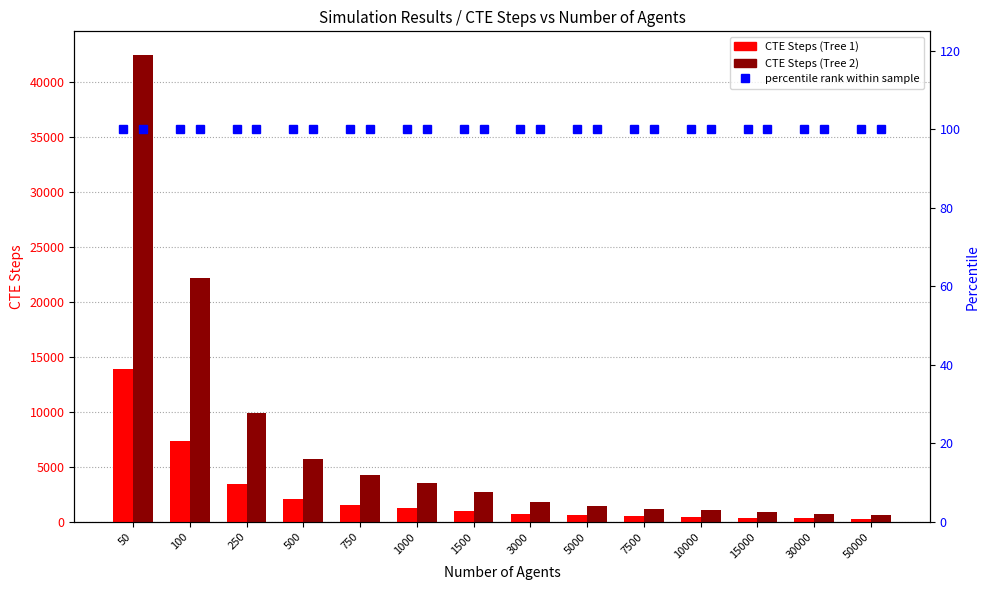

List the labels in order of percentile rank (Tree 1) value, smallest first.

50, 100, 250, 500, 750, 1000, 1500, 3000, 5000, 7500, 10000, 15000, 30000, 50000